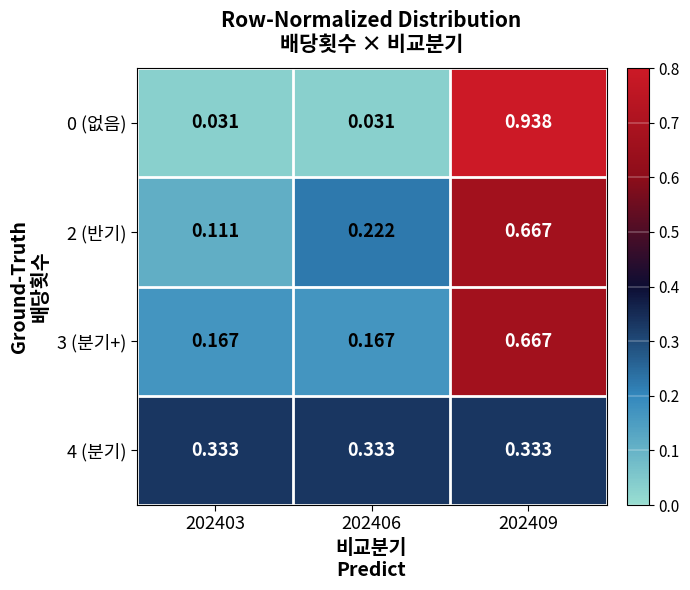

How many series are shown in this chart?

4